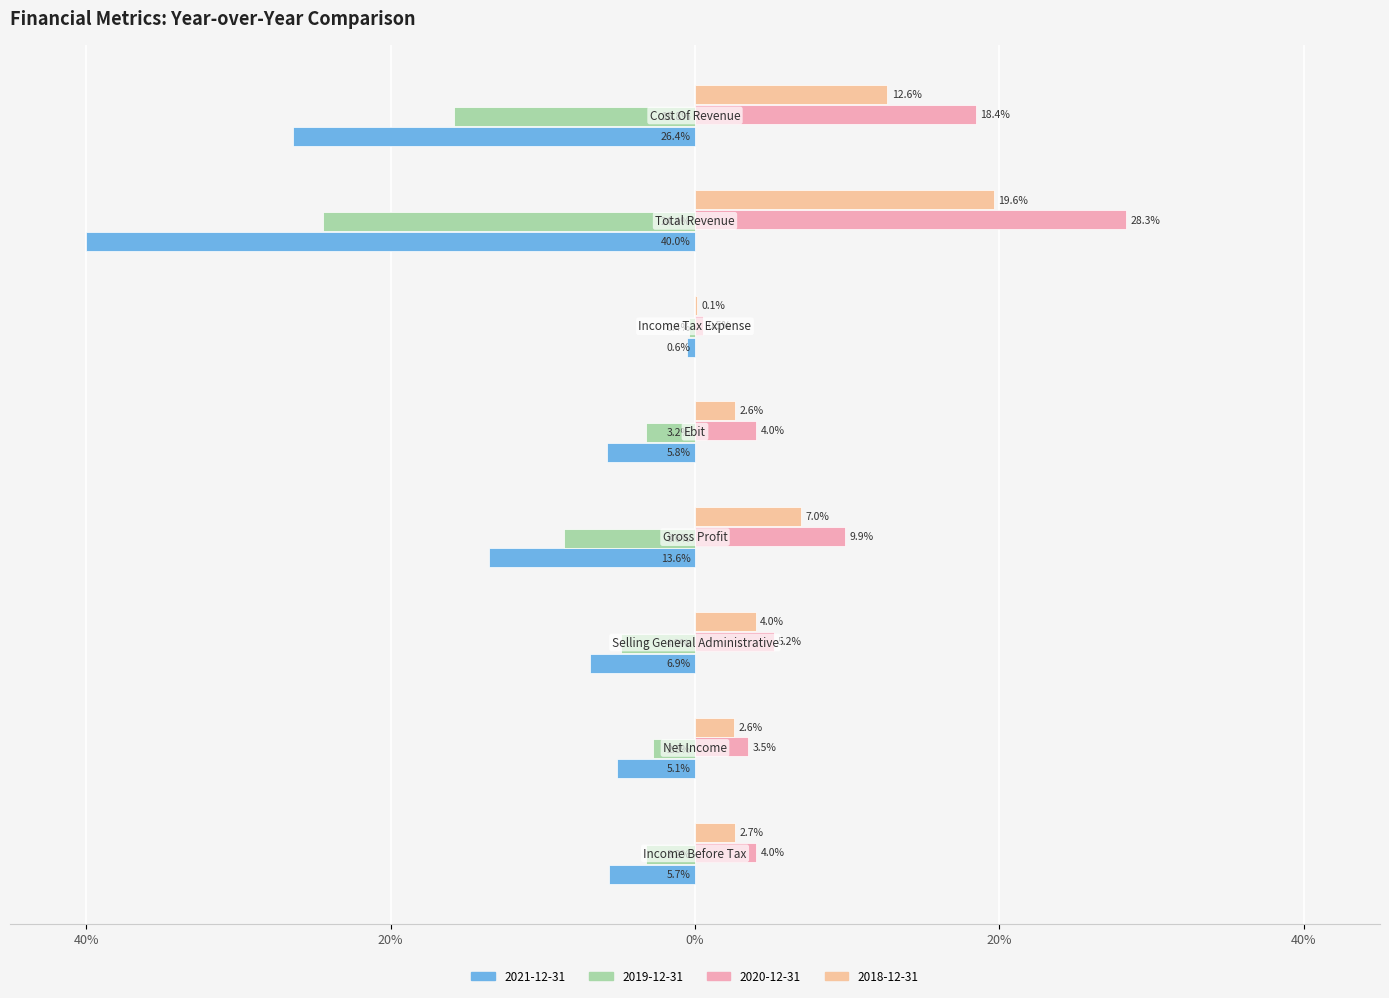

How many data points in 2020-12-31 are above 5?

4